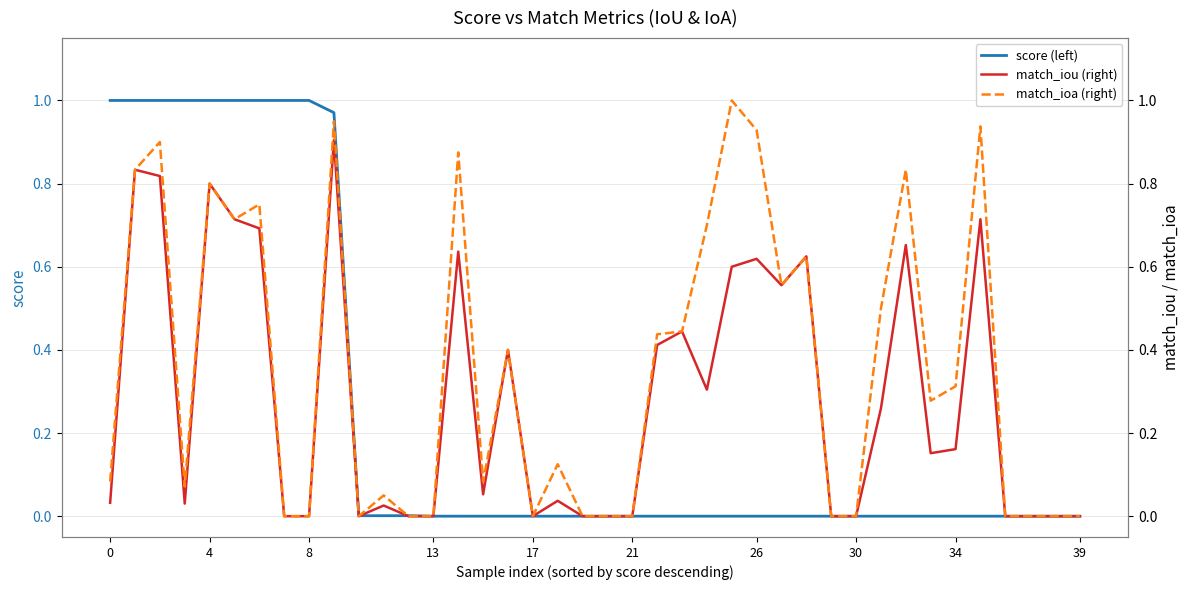

At how many categories does at least one series exceed 0?

40